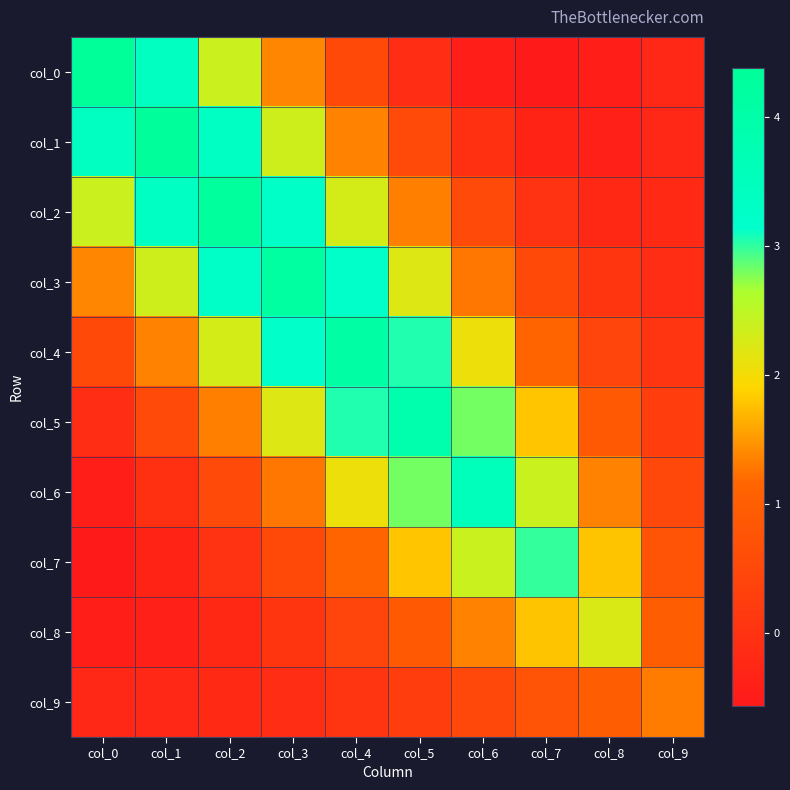

Reading left to right, what are all the values shown in this chart?

col_0: col_0=4.4	col_1=3.4	col_2=2.4	col_3=1.4	col_4=0.5	col_5=-0.1	col_6=-0.5	col_7=-0.6	col_8=-0.5	col_9=-0.2
col_1: col_0=3.4	col_1=4.3	col_2=3.3	col_3=2.3	col_4=1.4	col_5=0.5	col_6=-0.0	col_7=-0.3	col_8=-0.4	col_9=-0.2
col_2: col_0=2.4	col_1=3.3	col_2=4.3	col_3=3.3	col_4=2.3	col_5=1.3	col_6=0.5	col_7=0.0	col_8=-0.2	col_9=-0.2
col_3: col_0=1.4	col_1=2.3	col_2=3.3	col_3=4.2	col_4=3.2	col_5=2.2	col_6=1.3	col_7=0.5	col_8=0.1	col_9=-0.1
col_4: col_0=0.5	col_1=1.4	col_2=2.3	col_3=3.2	col_4=4.1	col_5=3.1	col_6=2.1	col_7=1.1	col_8=0.4	col_9=0.0
col_5: col_0=-0.1	col_1=0.5	col_2=1.3	col_3=2.2	col_4=3.1	col_5=3.9	col_6=2.8	col_7=1.8	col_8=0.9	col_9=0.3
col_6: col_0=-0.5	col_1=-0.0	col_2=0.5	col_3=1.3	col_4=2.1	col_5=2.8	col_6=3.5	col_7=2.4	col_8=1.4	col_9=0.5
col_7: col_0=-0.6	col_1=-0.3	col_2=0.0	col_3=0.5	col_4=1.1	col_5=1.8	col_6=2.4	col_7=3.0	col_8=1.8	col_9=0.8
col_8: col_0=-0.5	col_1=-0.4	col_2=-0.2	col_3=0.1	col_4=0.4	col_5=0.9	col_6=1.4	col_7=1.8	col_8=2.2	col_9=1.0
col_9: col_0=-0.2	col_1=-0.2	col_2=-0.2	col_3=-0.1	col_4=0.0	col_5=0.3	col_6=0.5	col_7=0.8	col_8=1.0	col_9=1.3